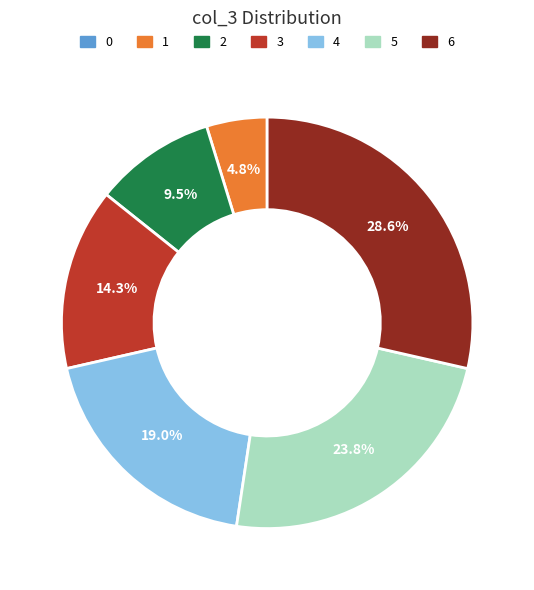

Is there a majority slice in this chart?

No